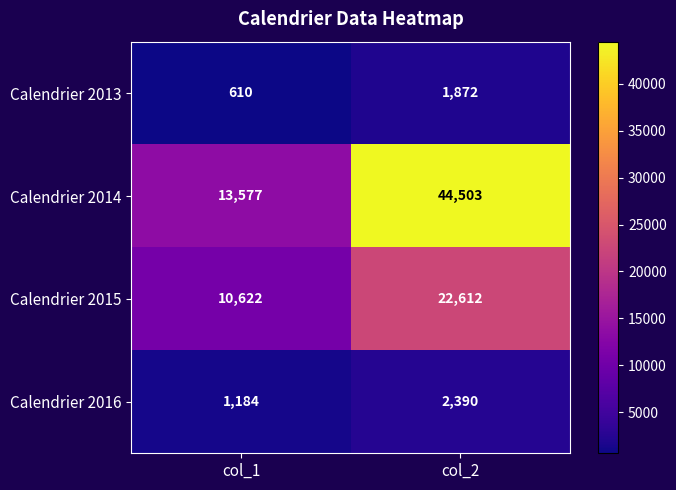

Reading left to right, transcribe all the data shown in this chart.

Calendrier 2013: col_1=610	col_2=1872
Calendrier 2014: col_1=13577	col_2=44503
Calendrier 2015: col_1=10622	col_2=22612
Calendrier 2016: col_1=1184	col_2=2390